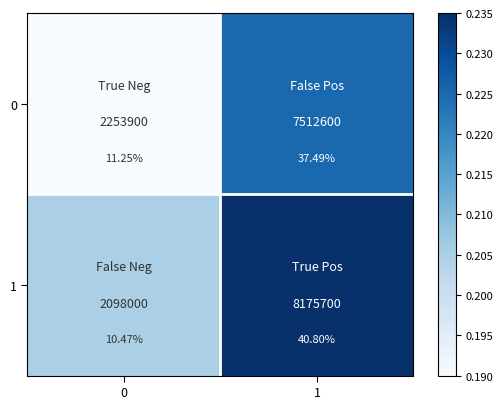

Which series has the largest total across all categories?

1